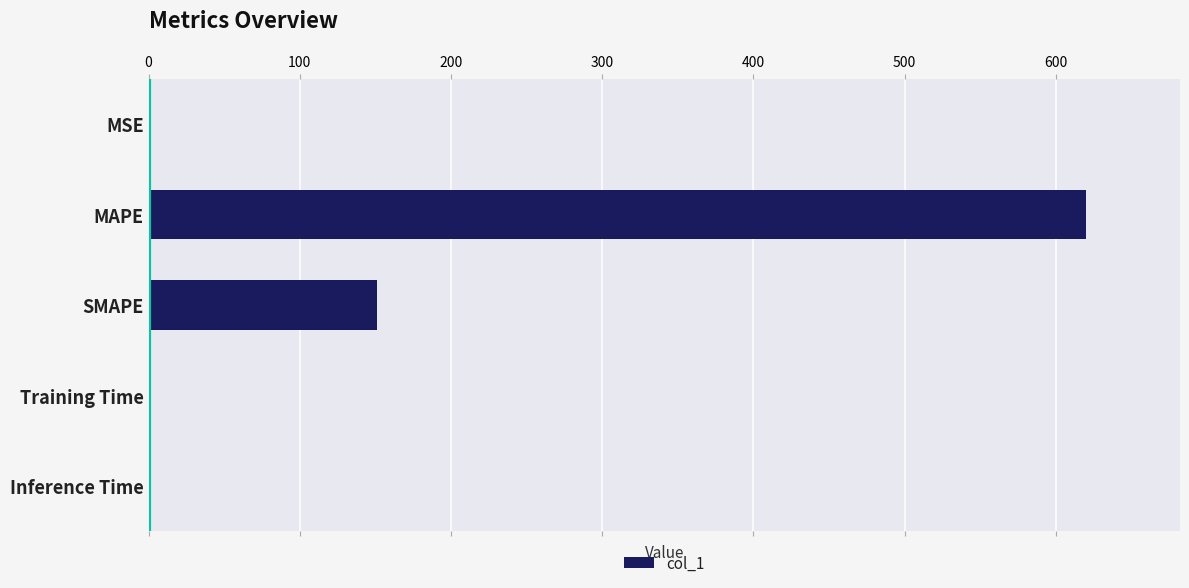

Is it true that the value at SMAPE is 92.6?

False